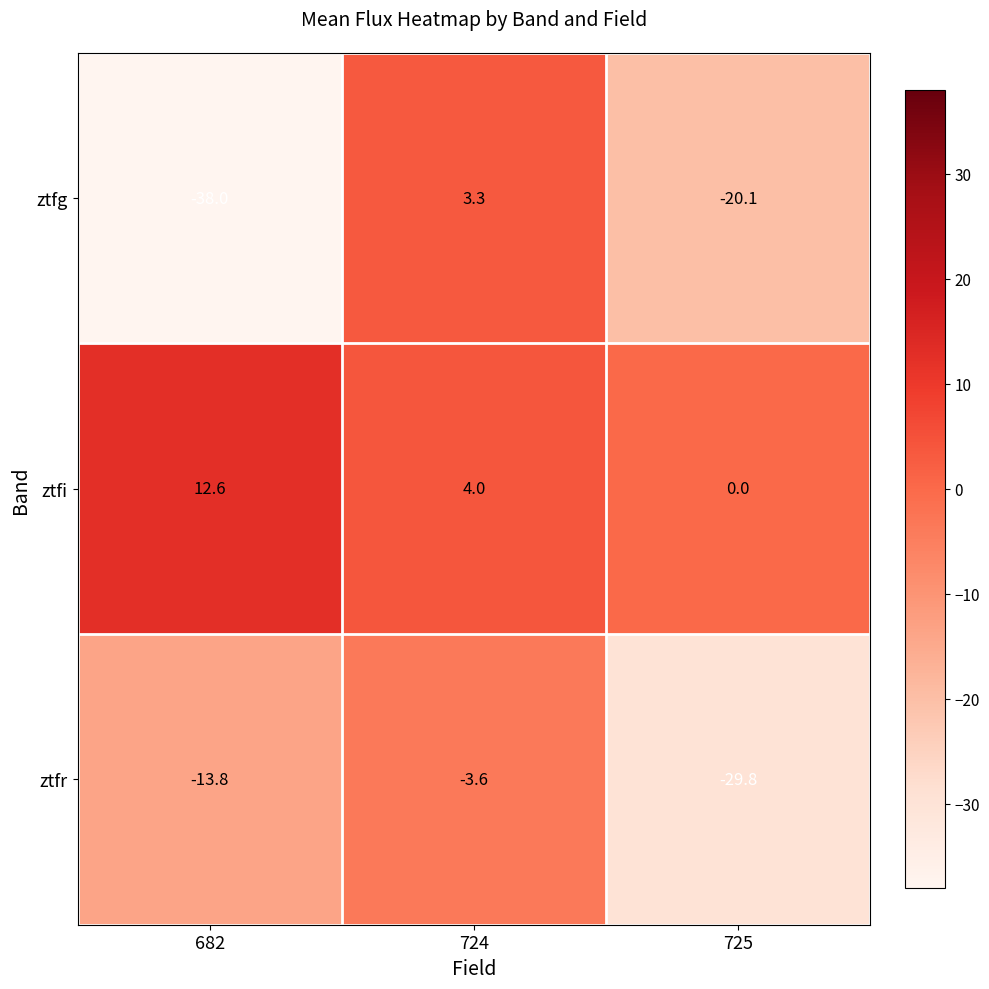

What is the difference between the ztfr values at 682 and 724?

10.2